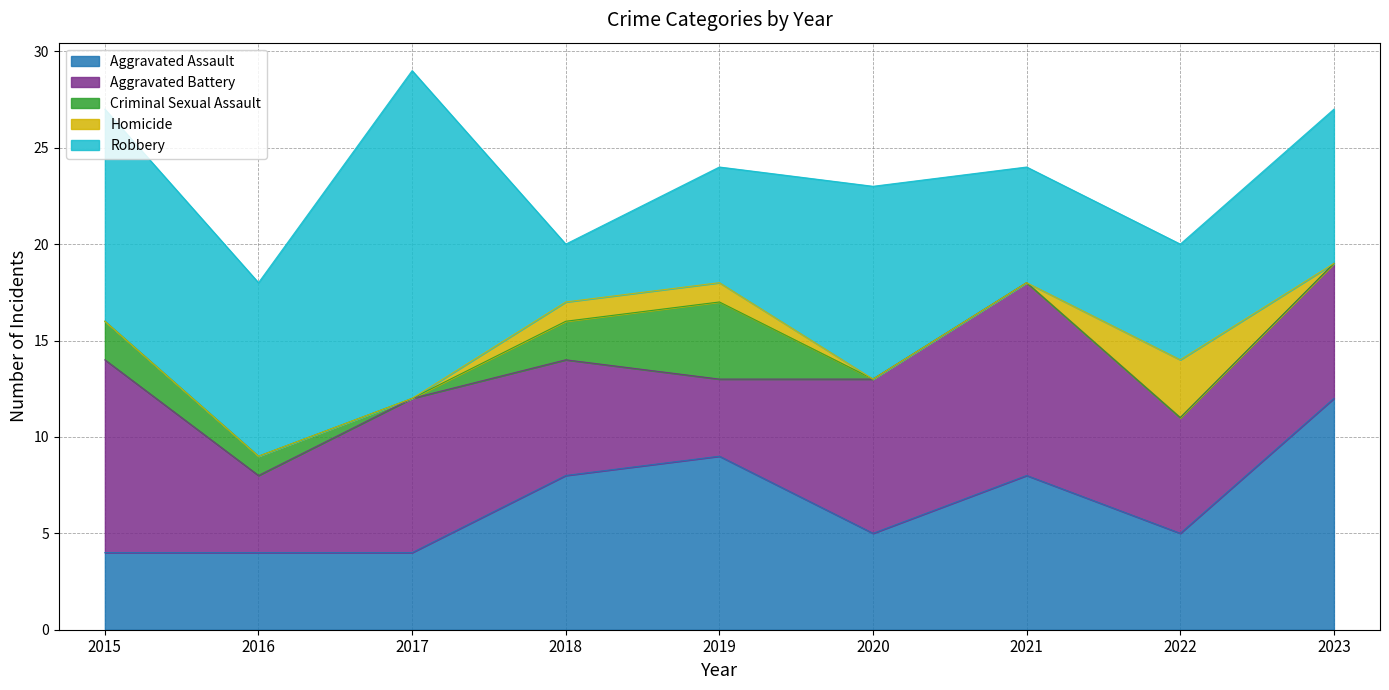

Which series has the largest range (max minus min)?

Robbery